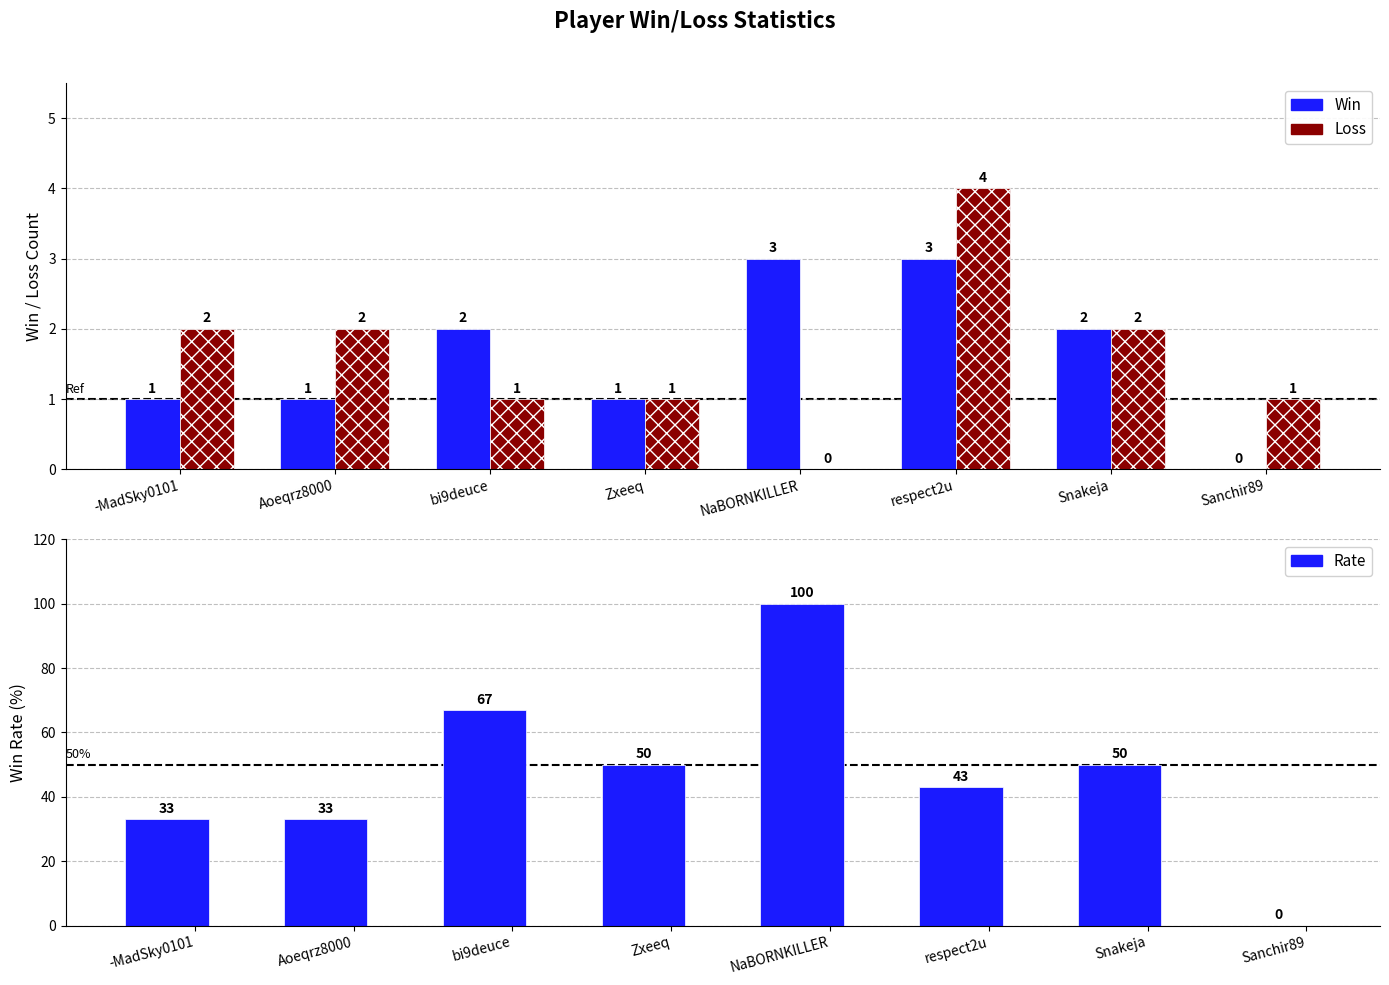

Reading right to left, transcribe all the data shown in this chart.

Win: Sanchir89=0	Snakeja=2	respect2u=3	NaBORNKILLER=3	Zxeeq=1	bi9deuce=2	Aoeqrz8000=1	-MadSky0101=1
Loss: Sanchir89=1	Snakeja=2	respect2u=4	NaBORNKILLER=0	Zxeeq=1	bi9deuce=1	Aoeqrz8000=2	-MadSky0101=2
Rate: Sanchir89=0	Snakeja=50	respect2u=43	NaBORNKILLER=100	Zxeeq=50	bi9deuce=67	Aoeqrz8000=33	-MadSky0101=33